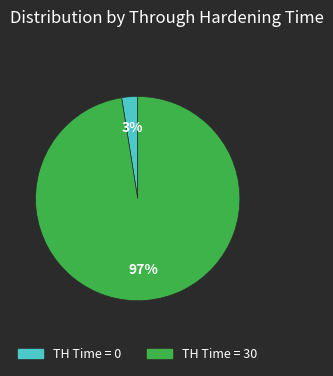

To the nearest percent, what is the average slice percentage?

50%